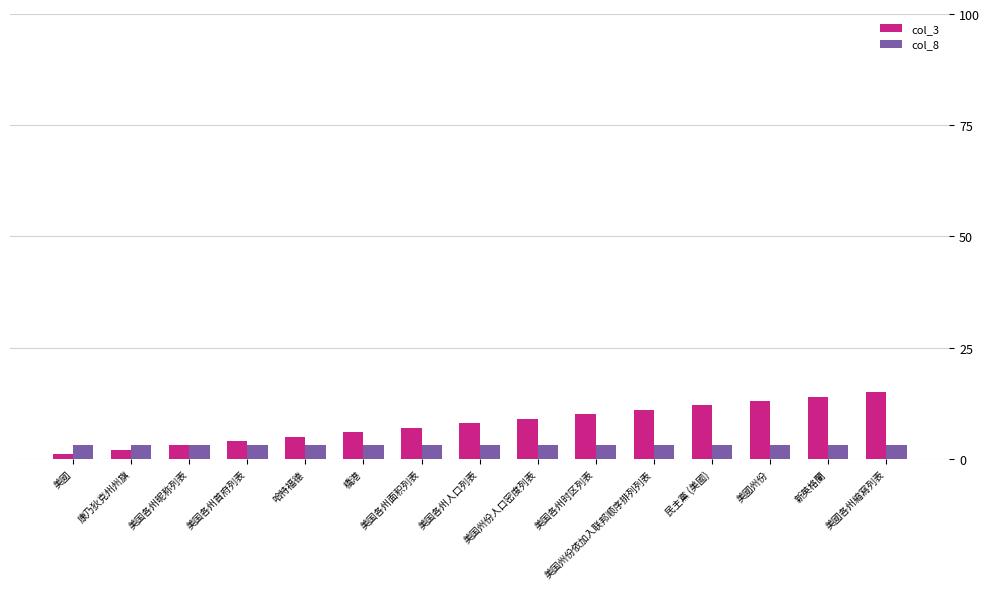

Reading right to left, extract all data points from this chart.

col_3: 15	14	13	12	11	10	9	8	7	6	5	4	3	2	1
col_8: 3	3	3	3	3	3	3	3	3	3	3	3	3	3	3